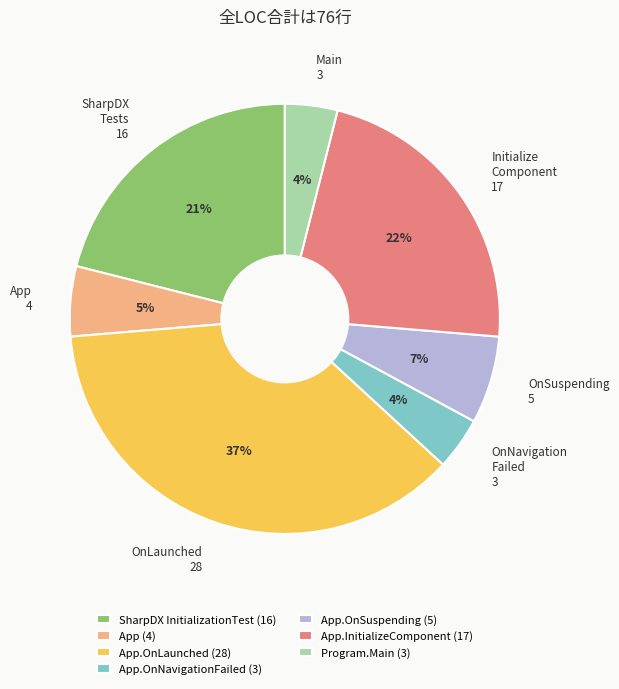

The OnSuspending 5 slice represents 14% of the pie. True or false?

False